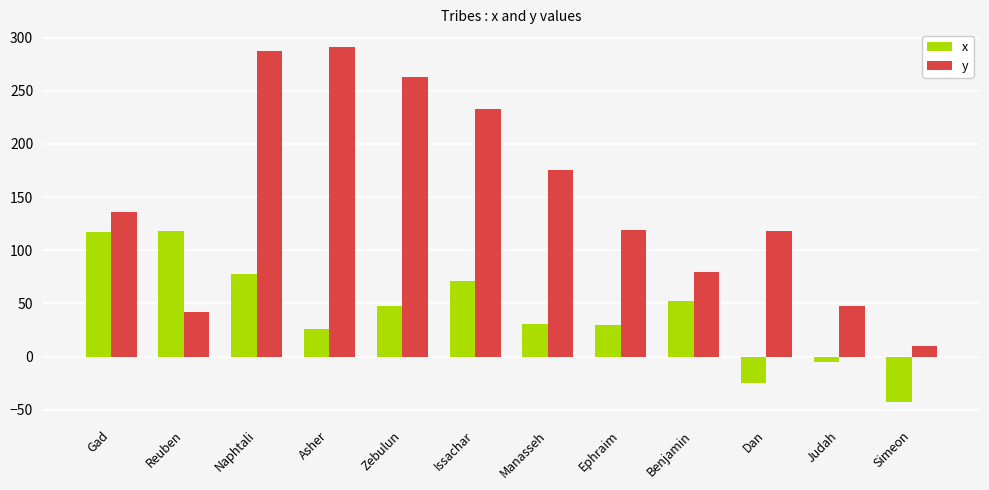

Count the number of data series in this chart.

2